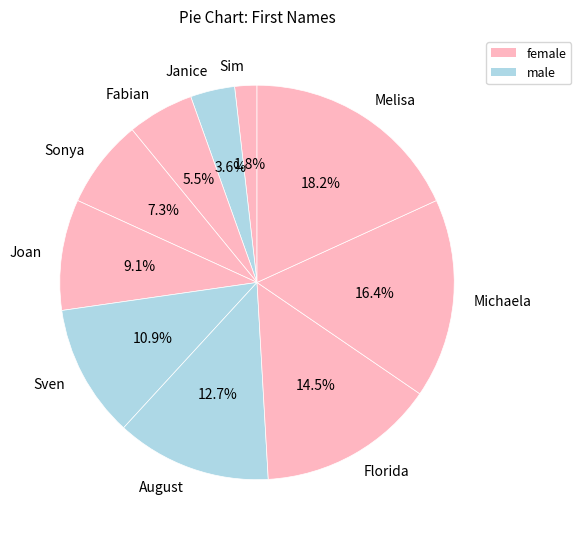

Do August and Janice together represent more than half of the pie?

No